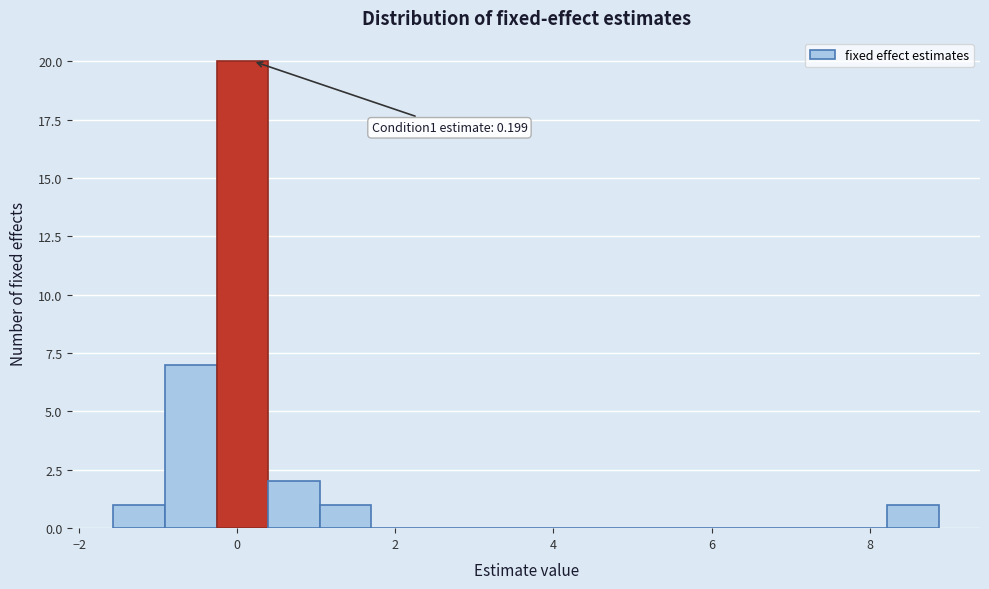

Around what value on the x-axis is the tallest bar? Give the approximate position of its centre, as read against the axis.

0.0